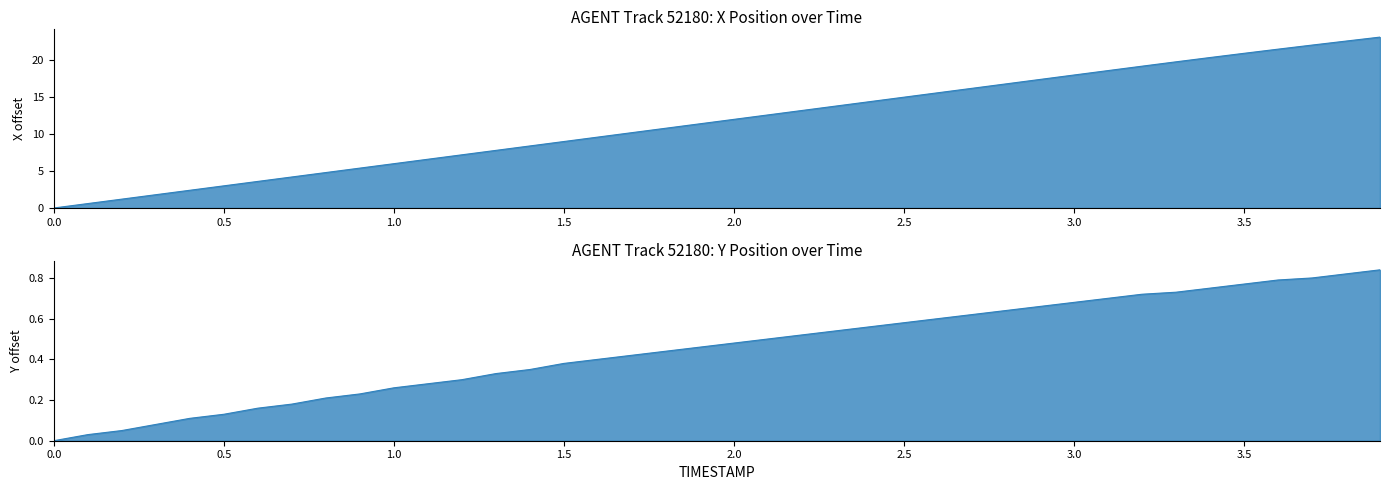

How many data points in Y are above 0?

39